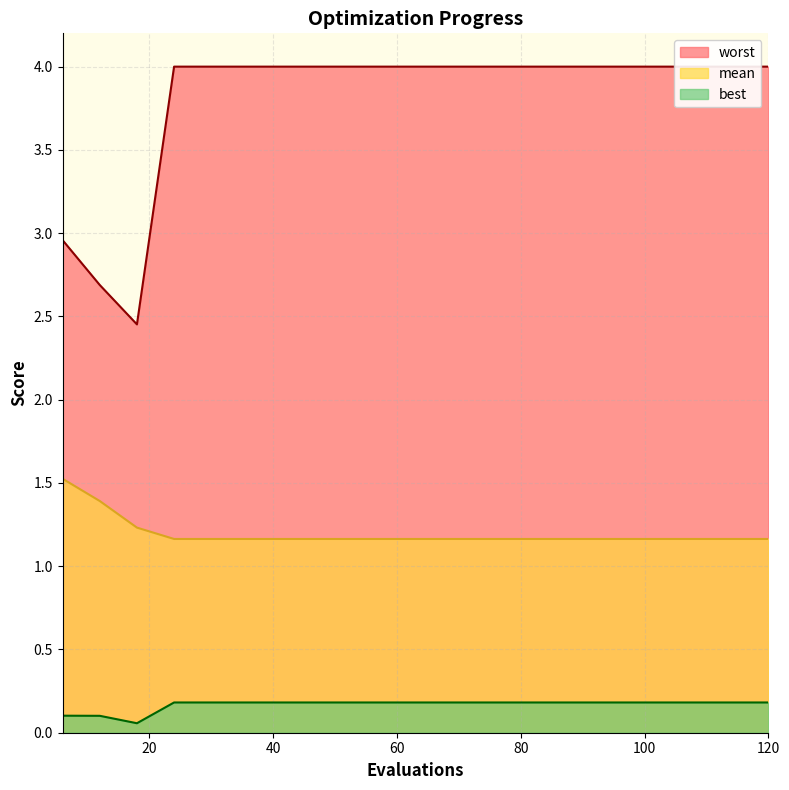

What is the average value of the worst series?

3.8